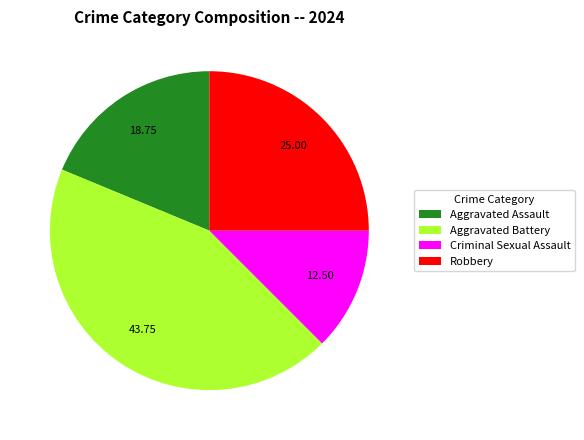

Which has a higher value, Aggravated Battery or Criminal Sexual Assault?

Aggravated Battery